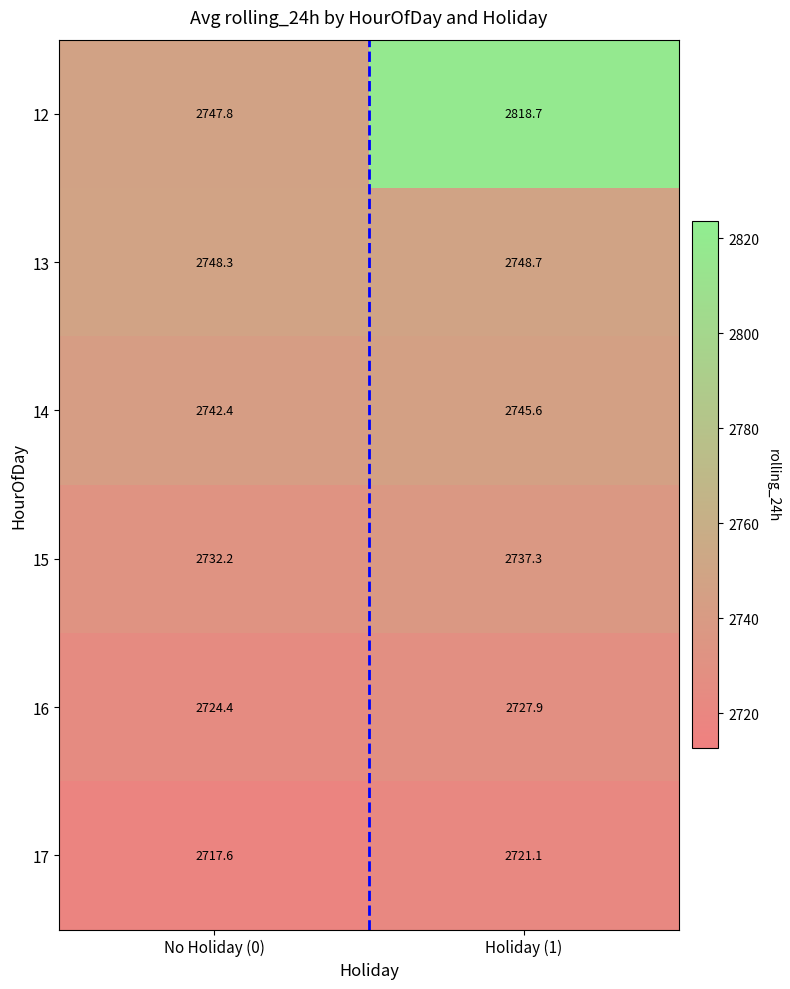

Which series has the largest total across all categories?

12